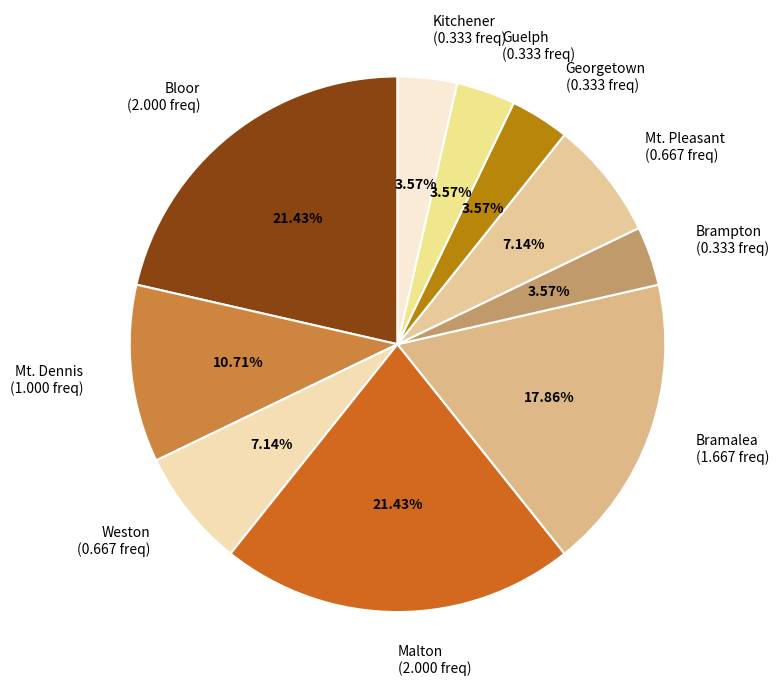

To the nearest percent, what is the average slice percentage?

10%